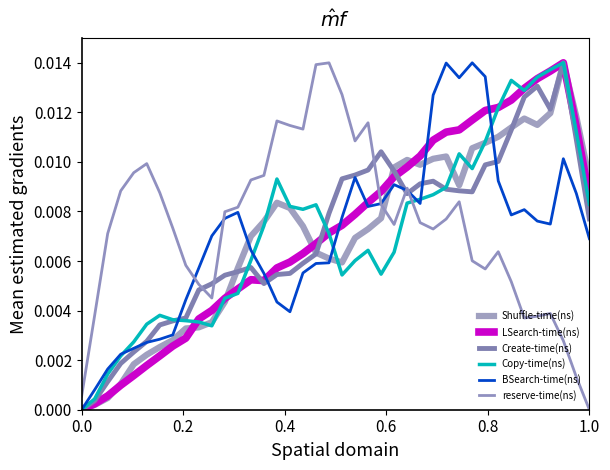

Does the chart display data point markers on the line(s)?

No